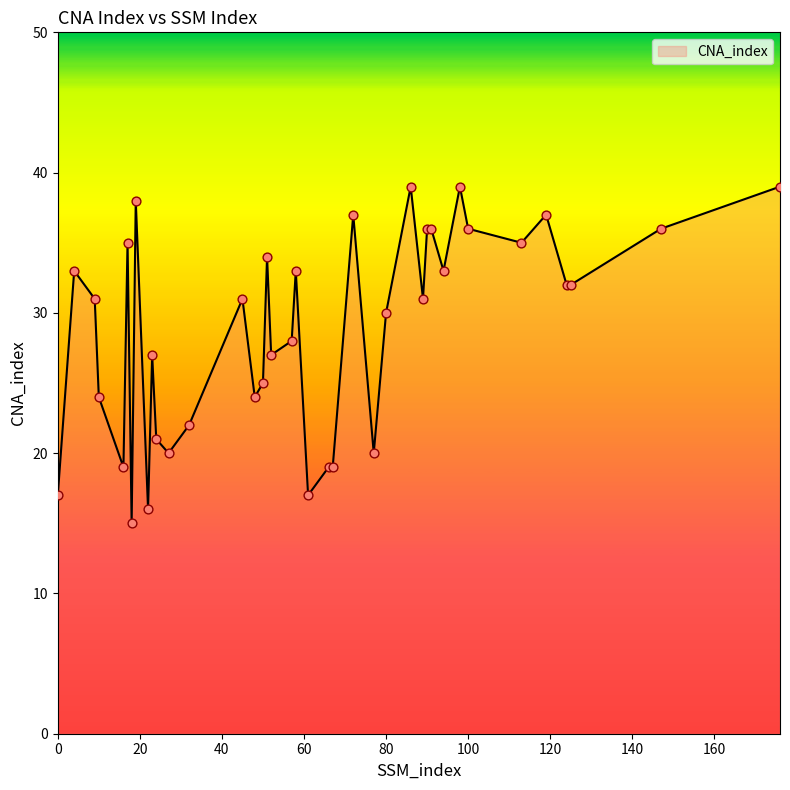

What is the difference between the maximum and minimum values?

24